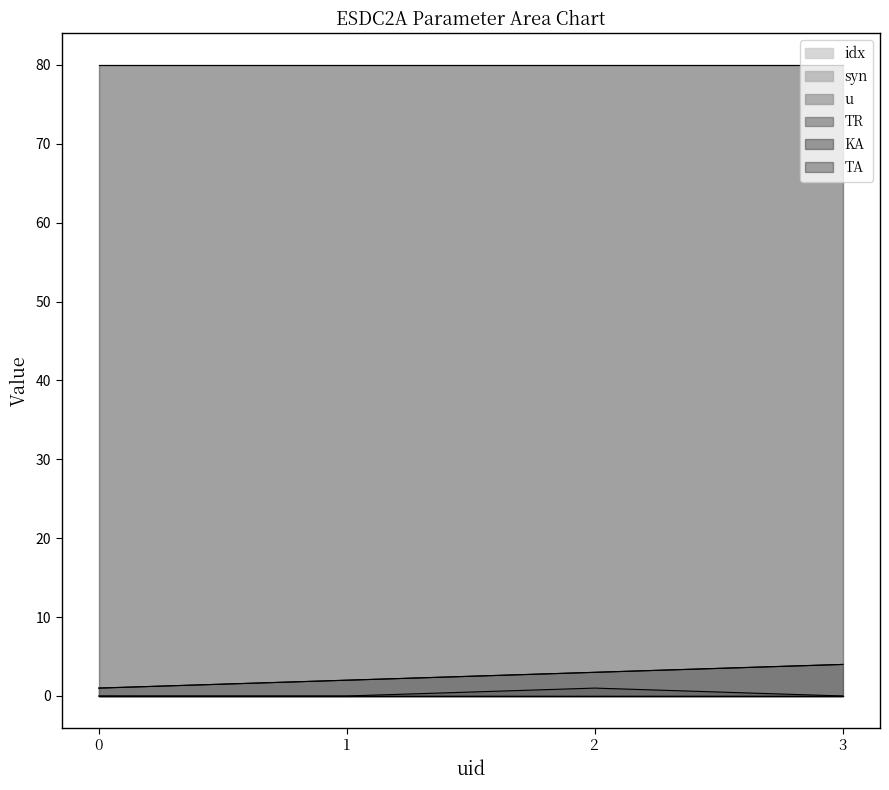

Count the syn values in the range 2 to 4.

3